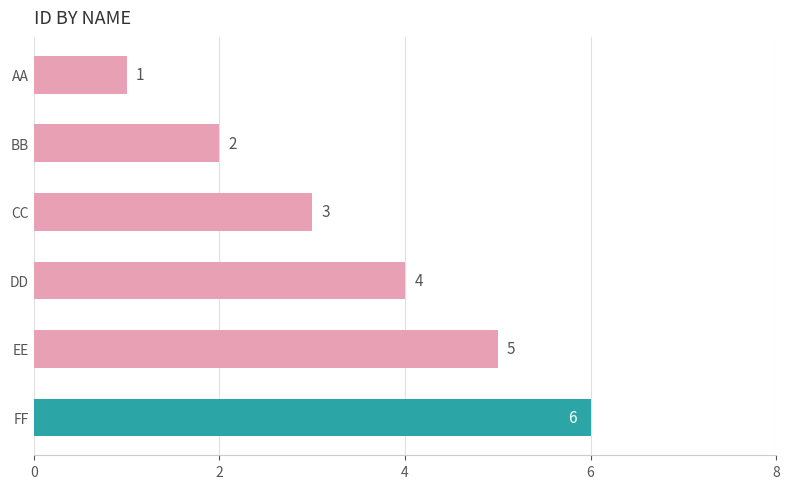

Does the chart contain any negative values?

No